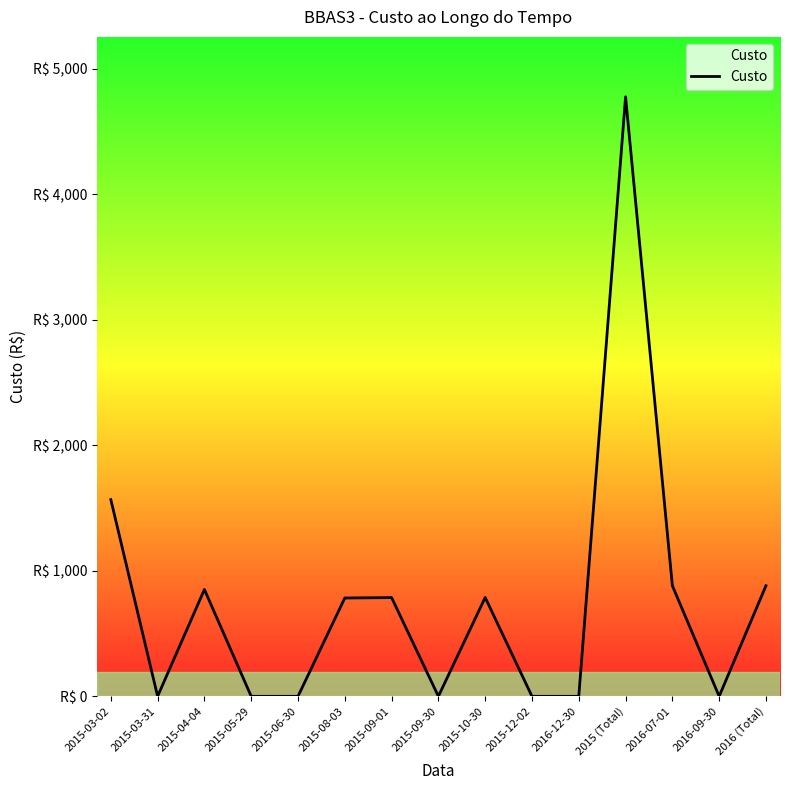

What is the maximum value shown in the chart?

4777.5